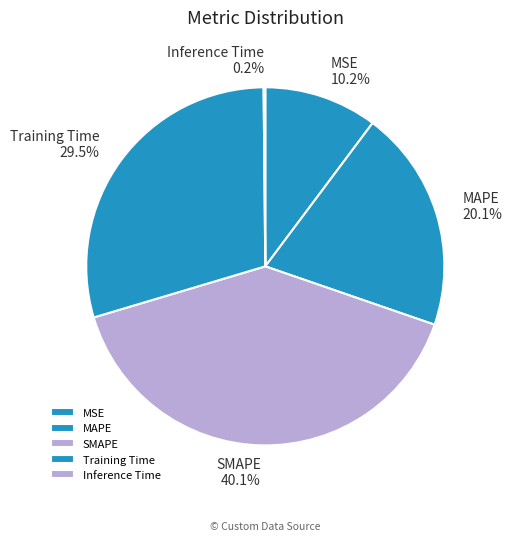

To the nearest percent, what is the difference between the MSE and MAPE slice percentages?

10%